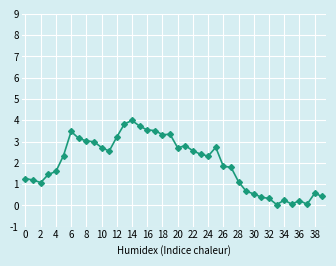

What is the maximum value shown in the chart?

4.0